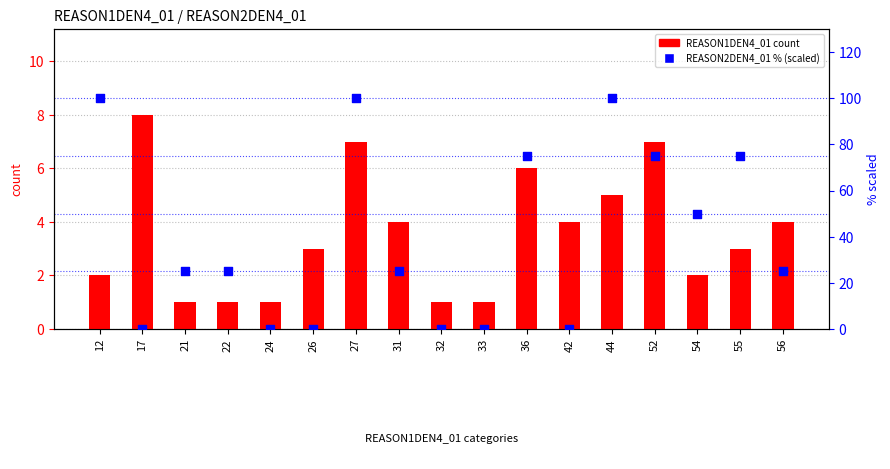

What is the total value across all series at 32?

1